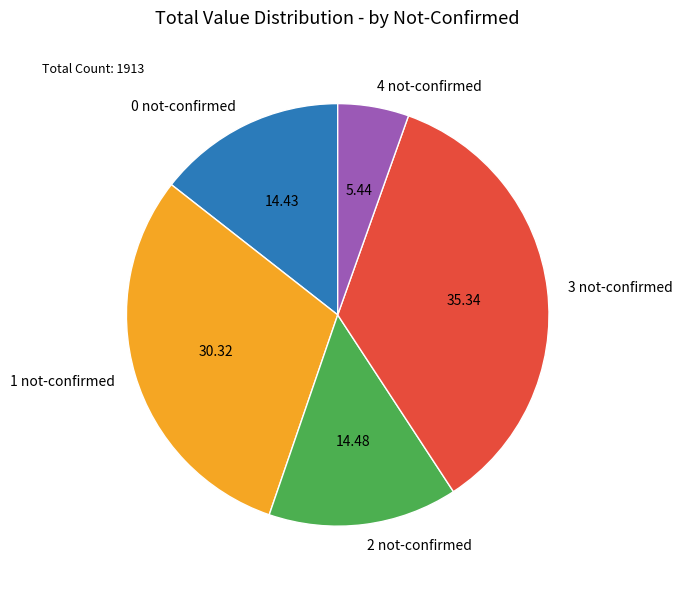

Approximately how many times larger is the value at 0 not-confirmed compared to 4 not-confirmed?

2.7